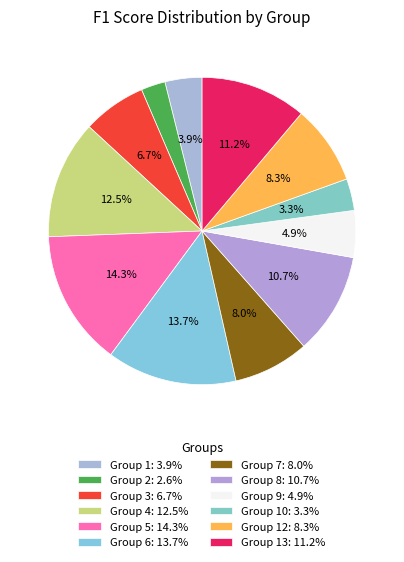

How many slices are in this pie chart?

12